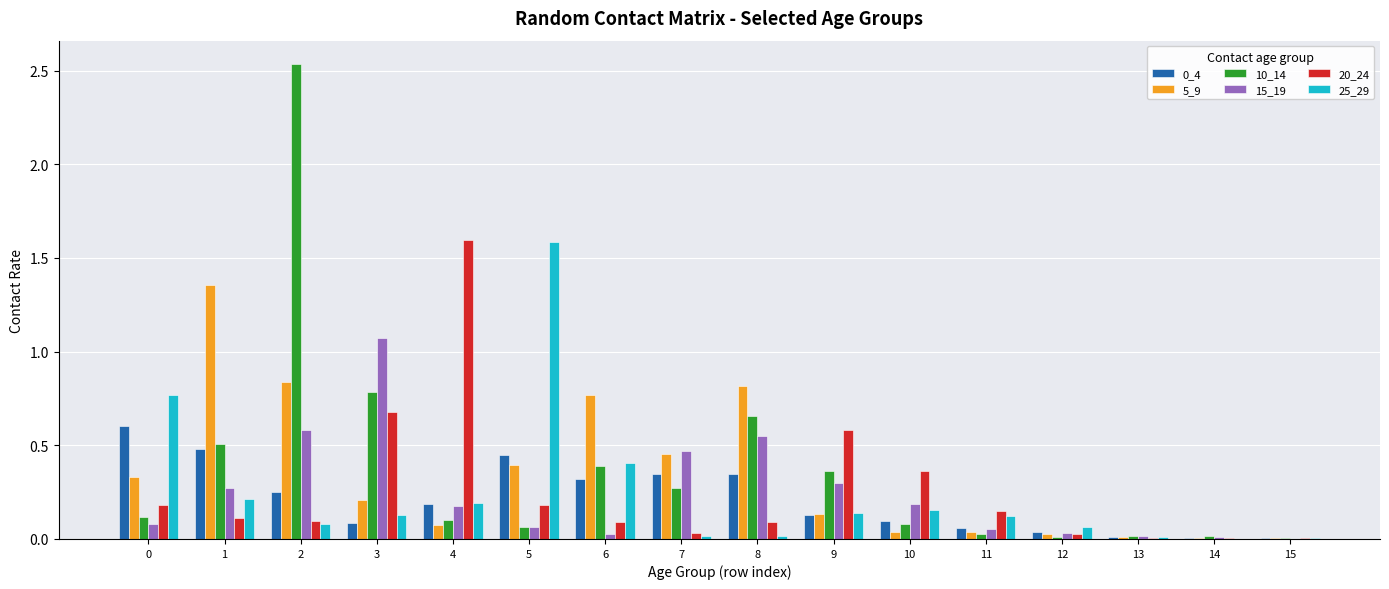

What is the sum of all 25_29 values?

3.9